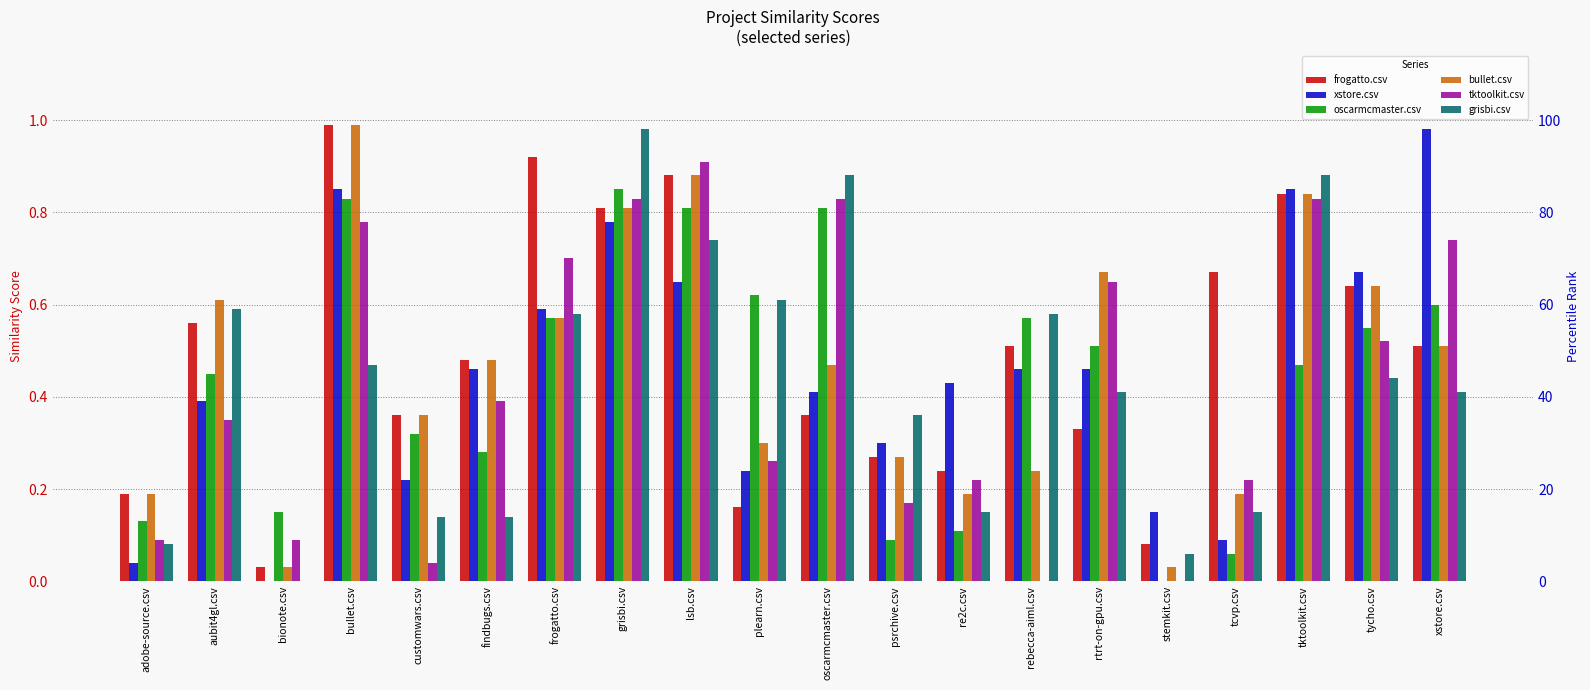

List the labels in order of oscarmcmaster.csv value, largest first.

grisbi.csv, bullet.csv, lsb.csv, oscarmcmaster.csv, plearn.csv, xstore.csv, frogatto.csv, rebecca-aiml.csv, tycho.csv, rtrt-on-gpu.csv, tktoolkit.csv, aubit4gl.csv, customwars.csv, findbugs.csv, bionote.csv, adobe-source.csv, re2c.csv, psrchive.csv, tcvp.csv, stemkit.csv